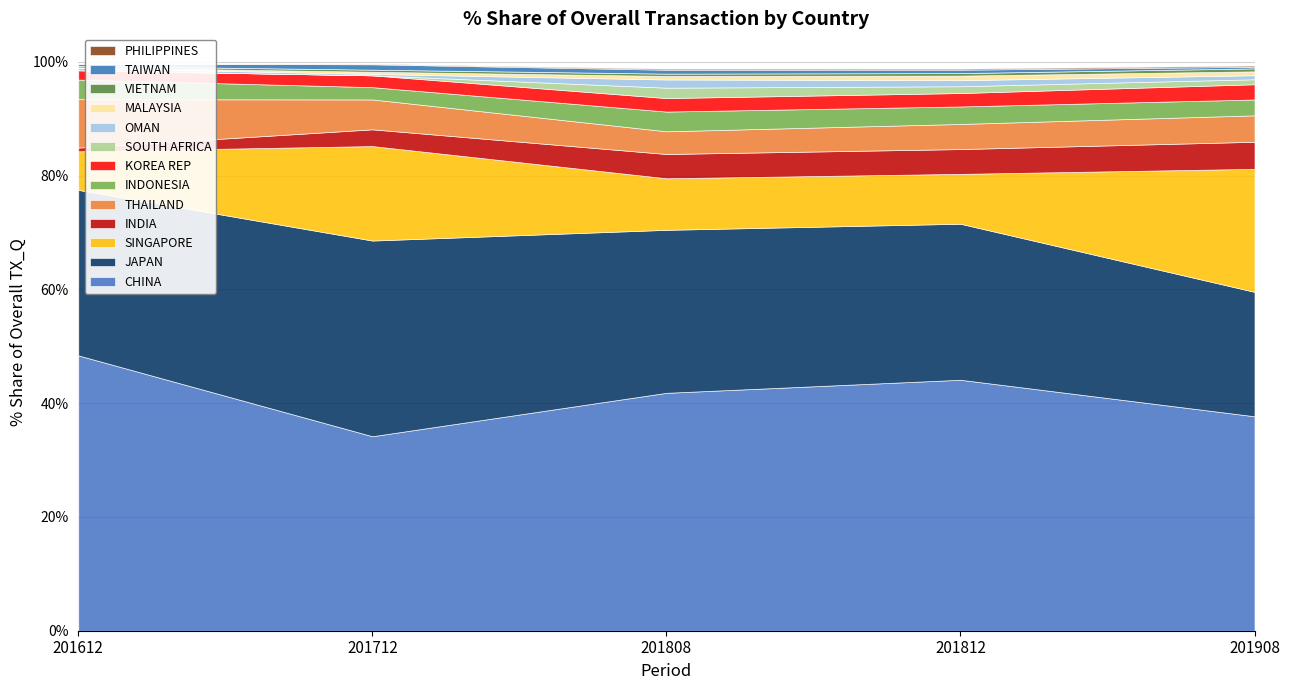

Is it true that 201908 % Share equals 0.2 at MALAYSIA?

False